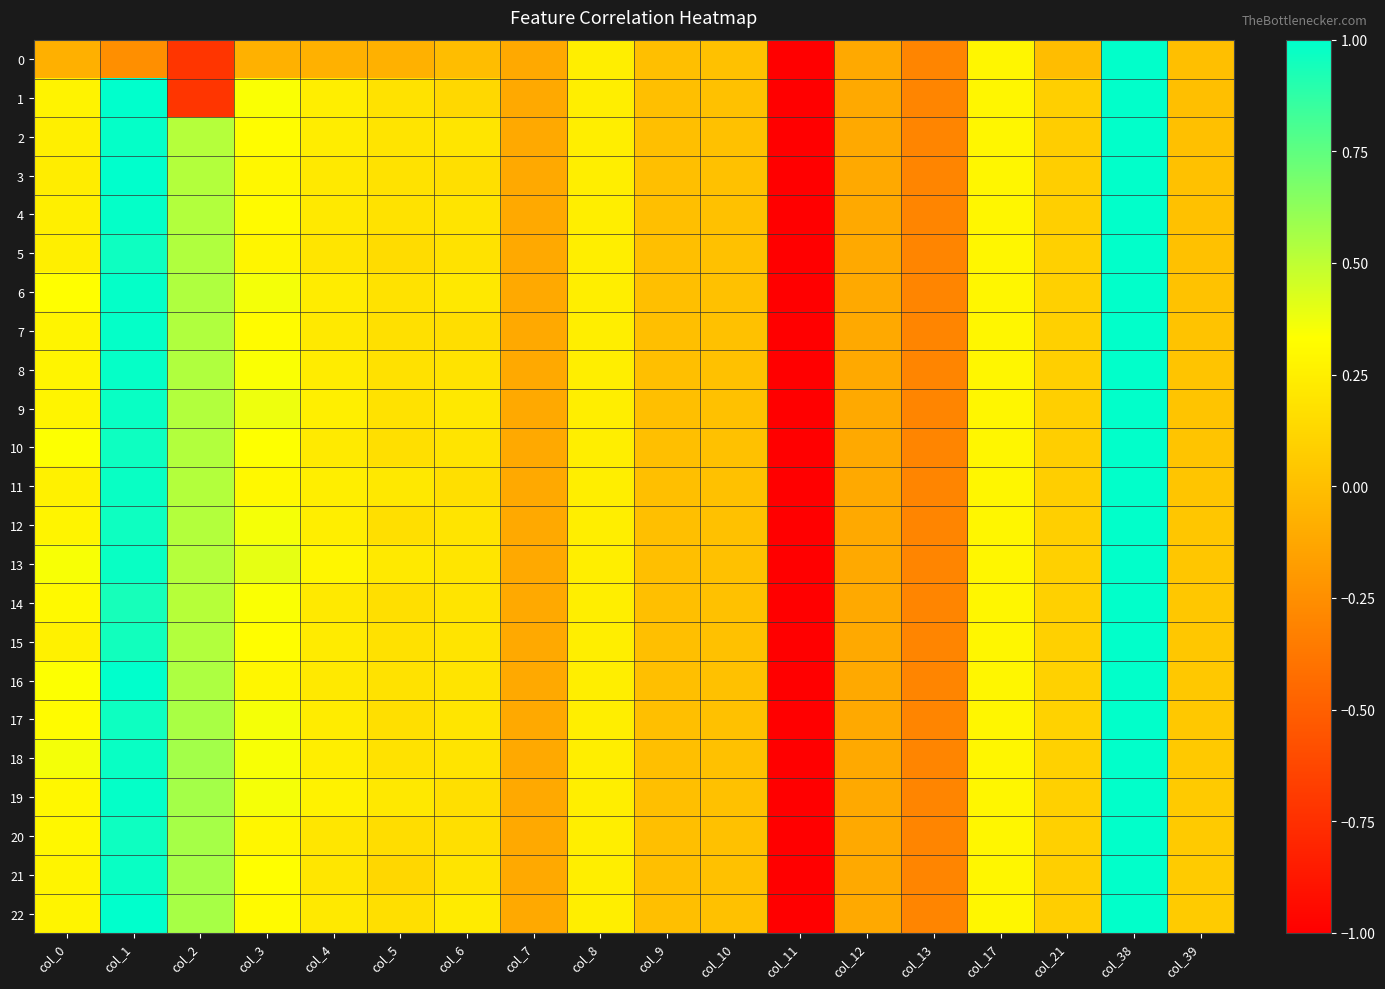

Which series has the largest total across all categories?

13